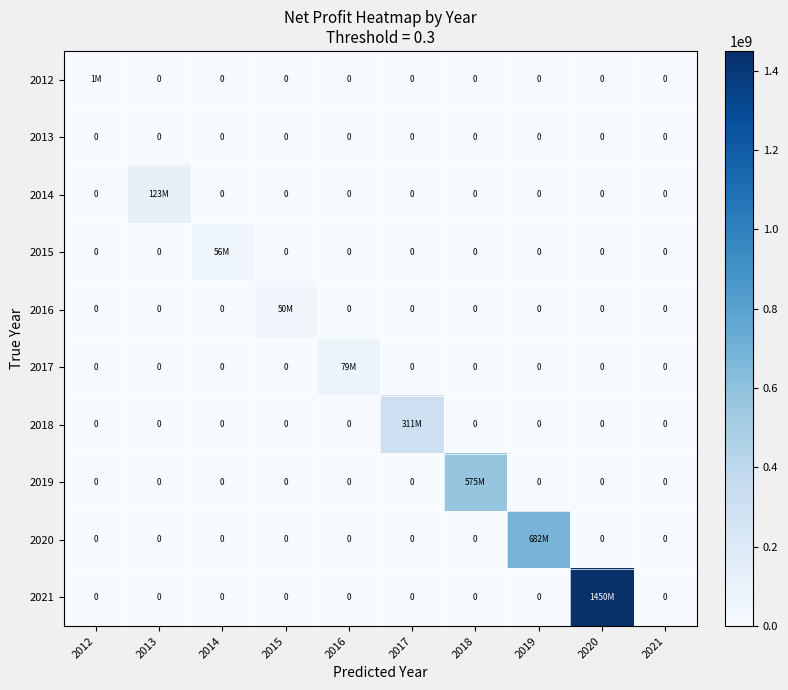

What is the difference between the maximum and minimum values in the 2020 series?

682579000